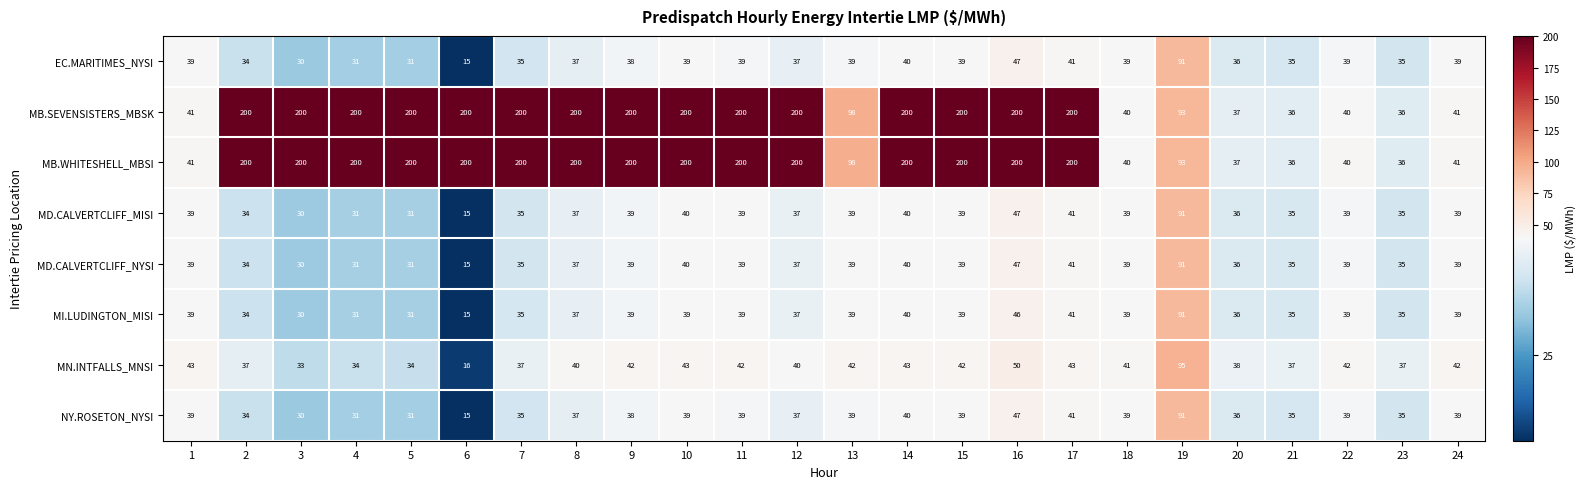

What is the approximate value of NY.ROSETON_NYSI at 2, to the nearest 5?

35